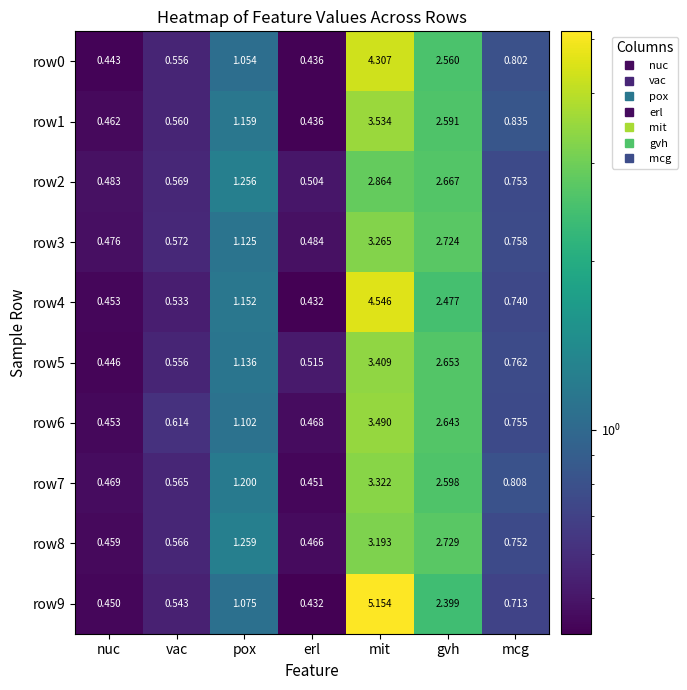

Where is row9 nearest to the value 2?

gvh